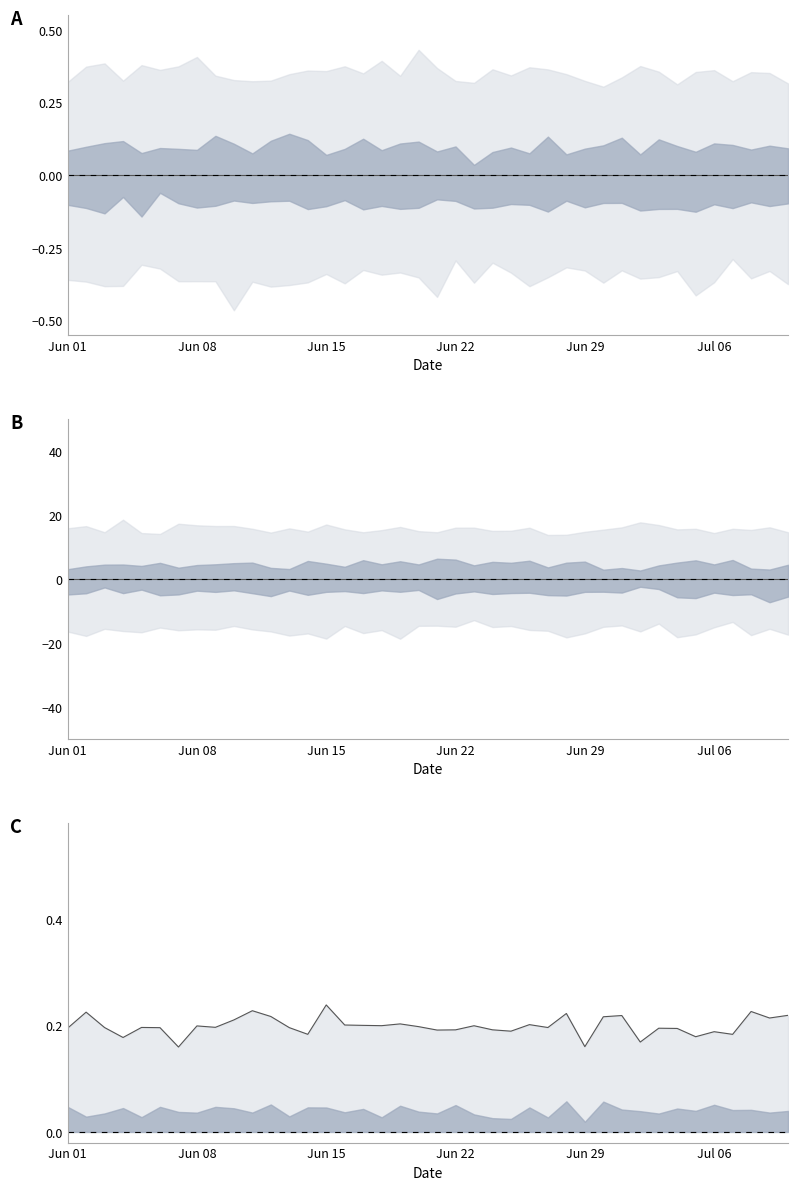

The chart shows a value of 0.3 at 30. True or false?

False